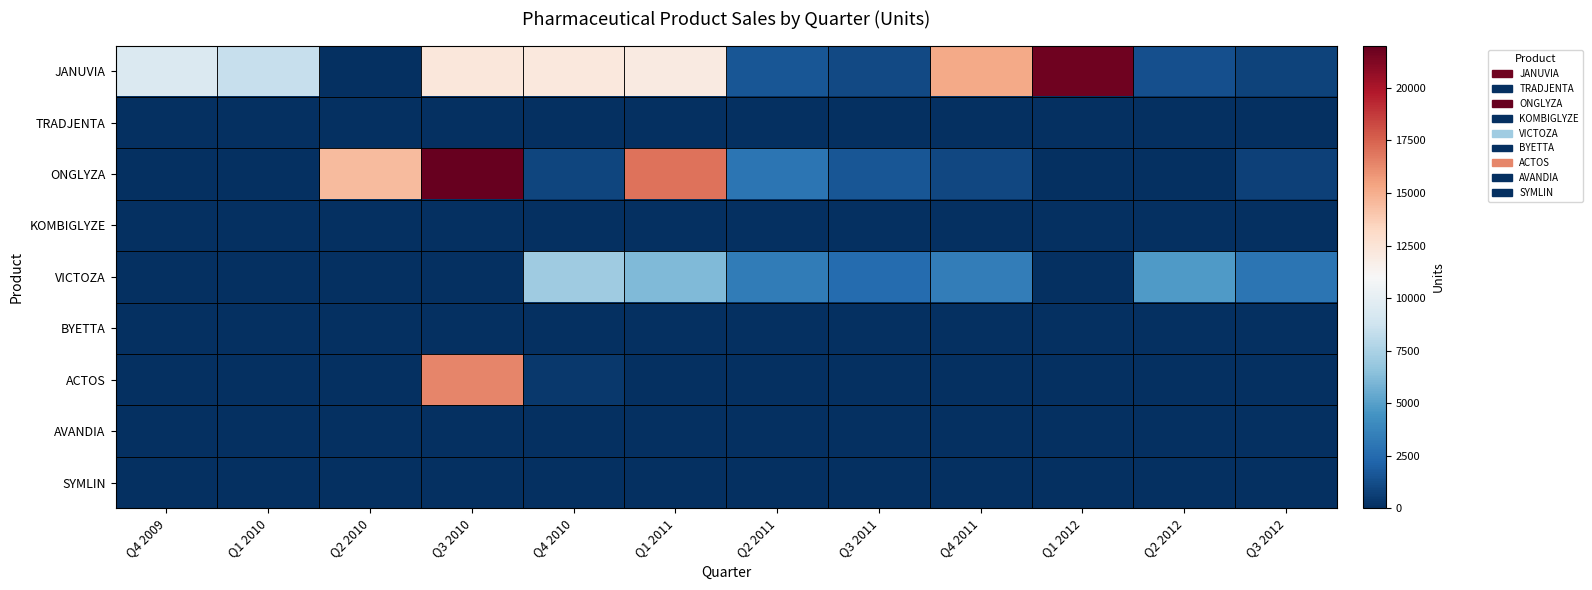

At how many categories does at least one series exceed 17601?

2